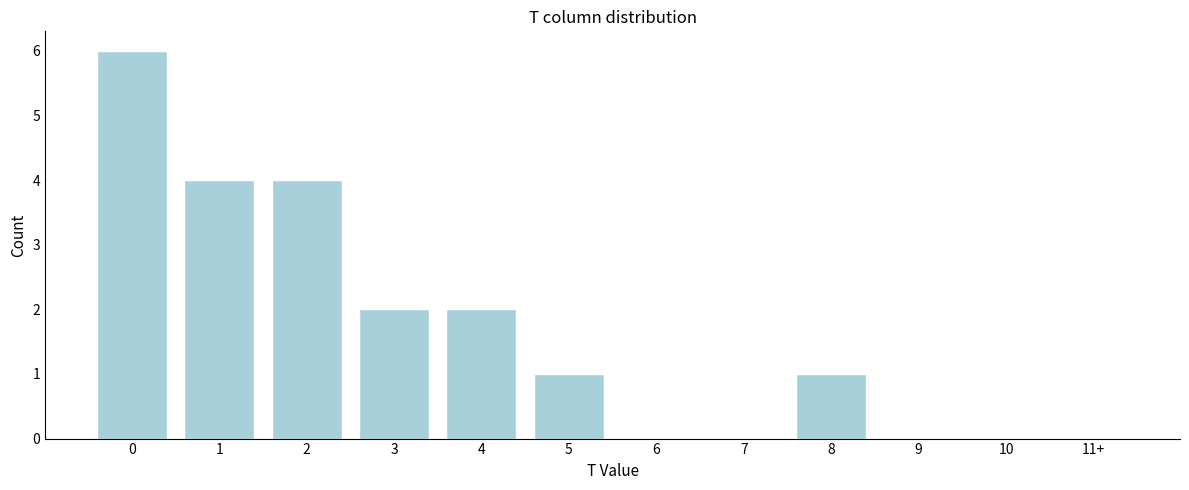

Reading left to right, list all the values displayed in this chart.

0=6	1=4	2=4	3=2	4=2	5=1	6=0	7=0	8=1	9=0	10=0	11+=0